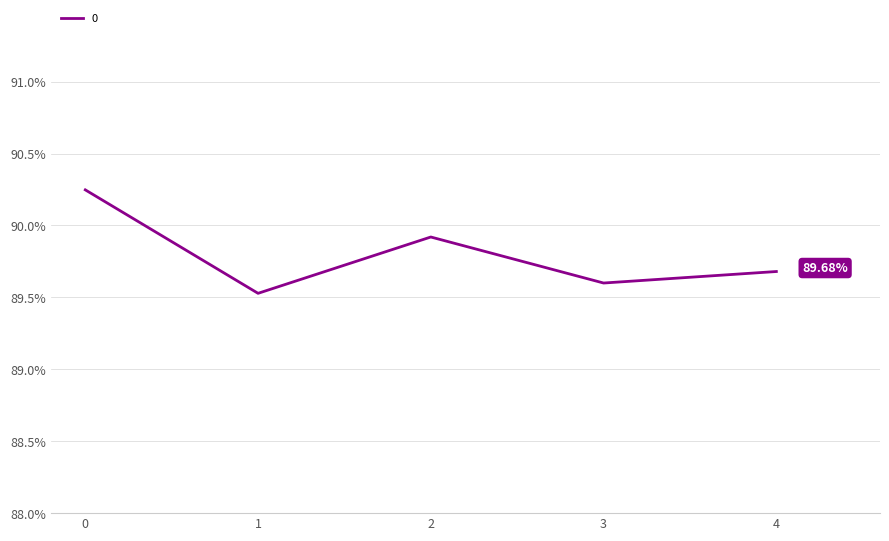

Is this an area chart (filled region under the line)?

No